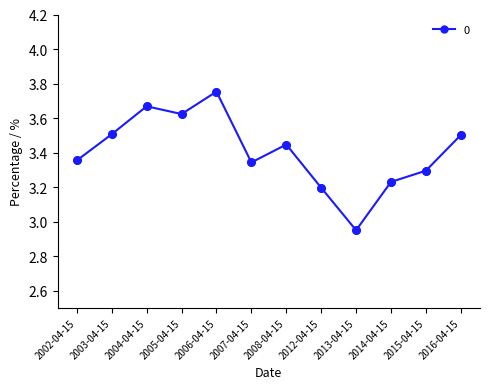

Which has a higher value, 2007-04-15 or 2004-04-15?

2004-04-15